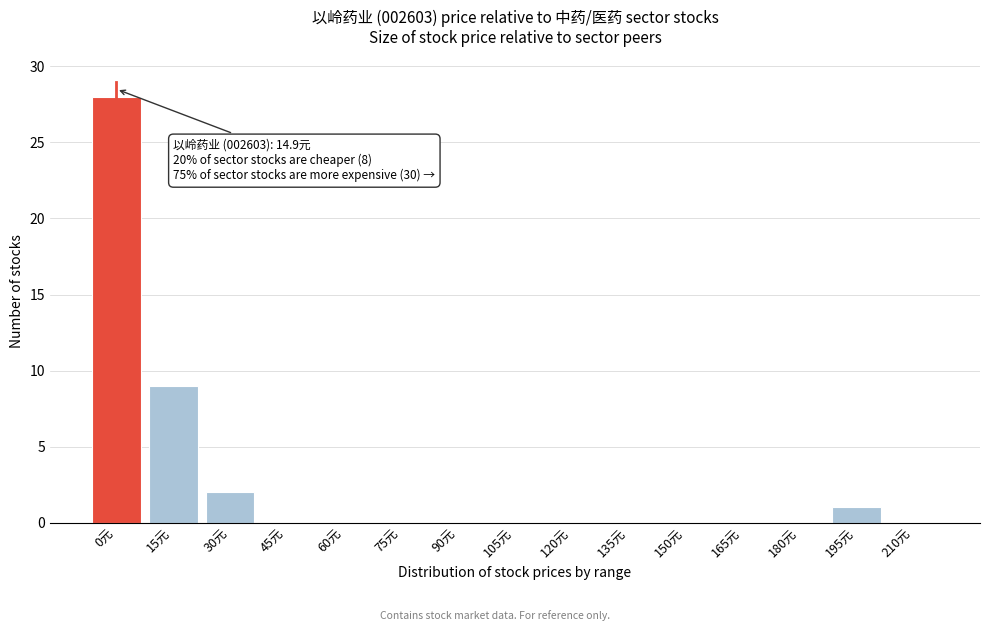

Reading left to right, what are all the values shown in this chart?

0元=28	15元=9	30元=2	45元=0	60元=0	75元=0	90元=0	105元=0	120元=0	135元=0	150元=0	165元=0	180元=0	195元=1	210元=0